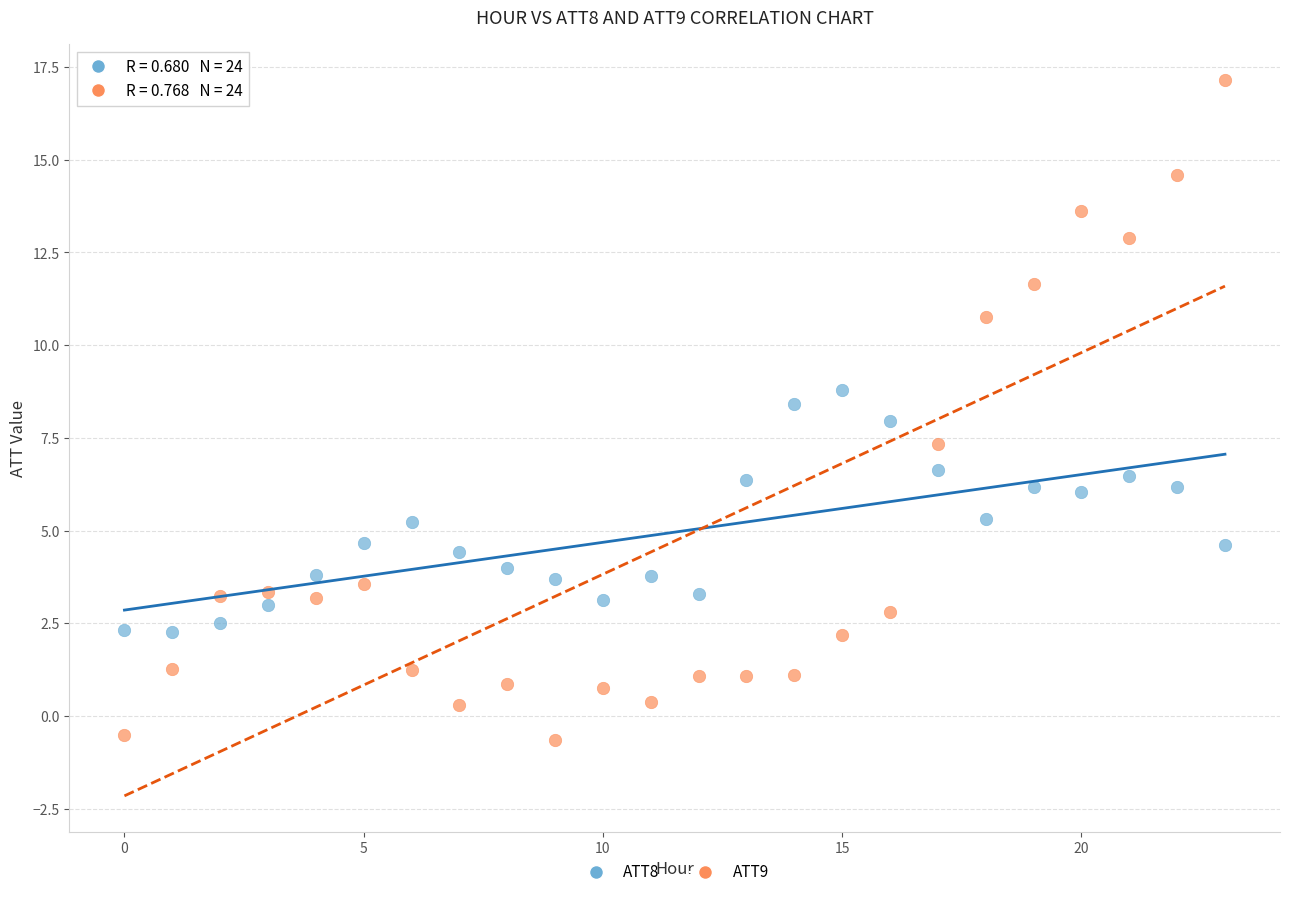

Across all data points, what is the range of Y values (max minus min)?

17.8